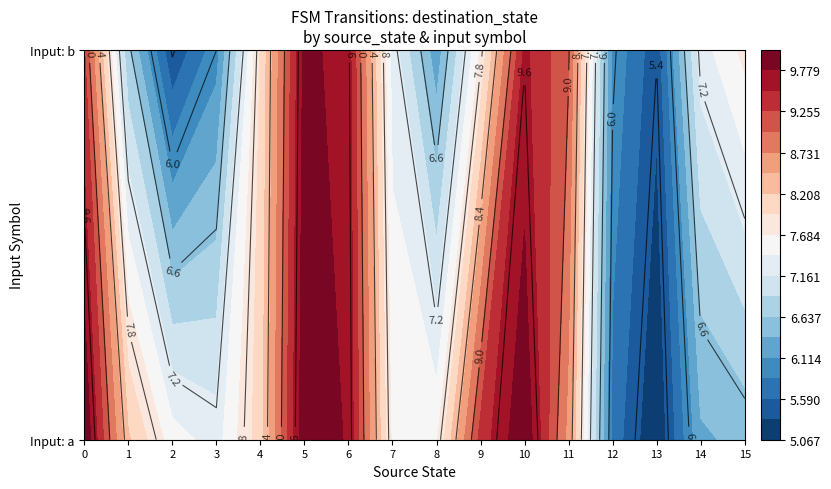

List the series in order of their peak value, highest first.

9, 11, 2, 5, 14, 0, 6, 4, 8, 10, 3, 7, 15, 1, 13, 12